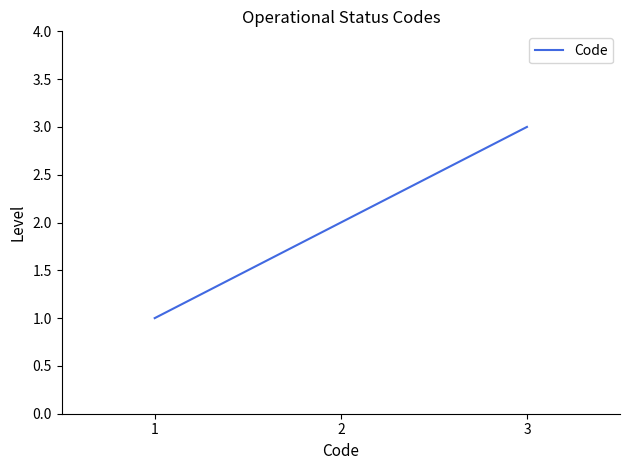

Rank the categories by value from lowest to highest.

1, 2, 3